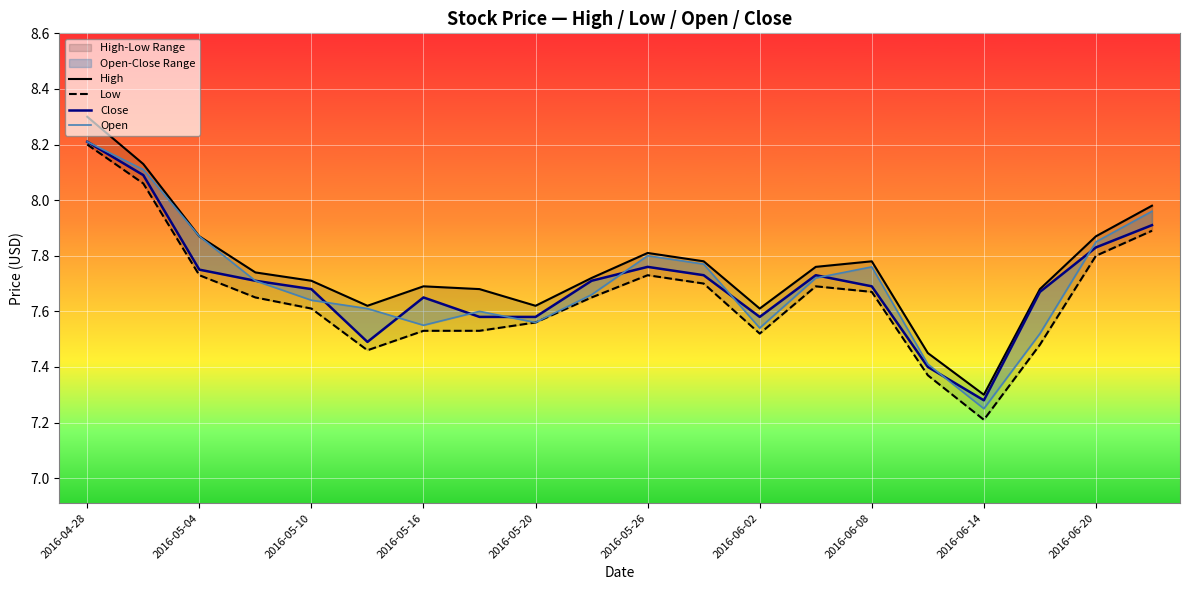

What is the maximum value for Open?

8.2